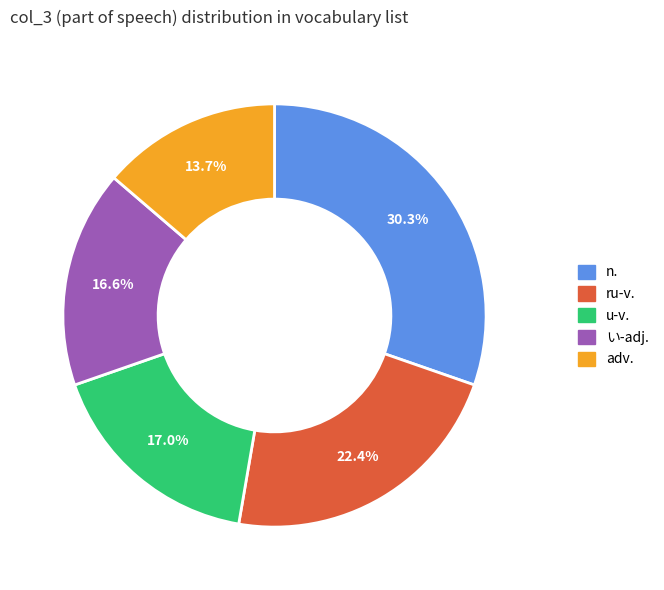

To the nearest percent, what is the difference between the adv. and ru-v. slice percentages?

9%